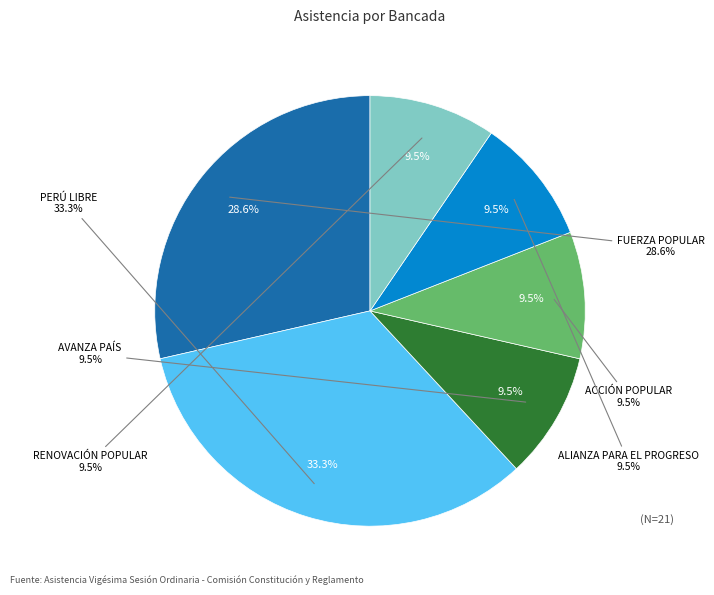

Which slice is the smallest?

RENOVACIÓN POPULAR